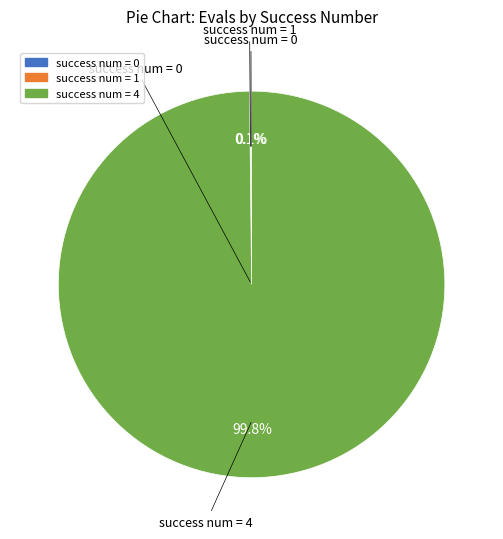

Which category has the biggest portion of the pie?

success num = 4